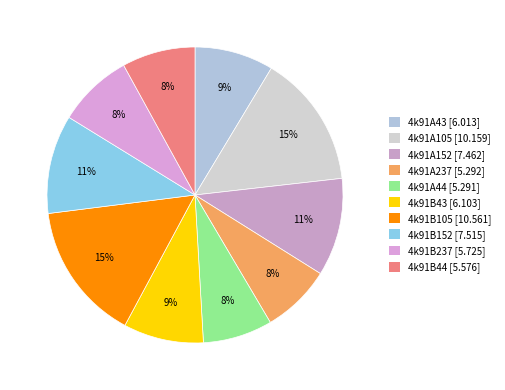

Which slice is the smallest?

4k91A44